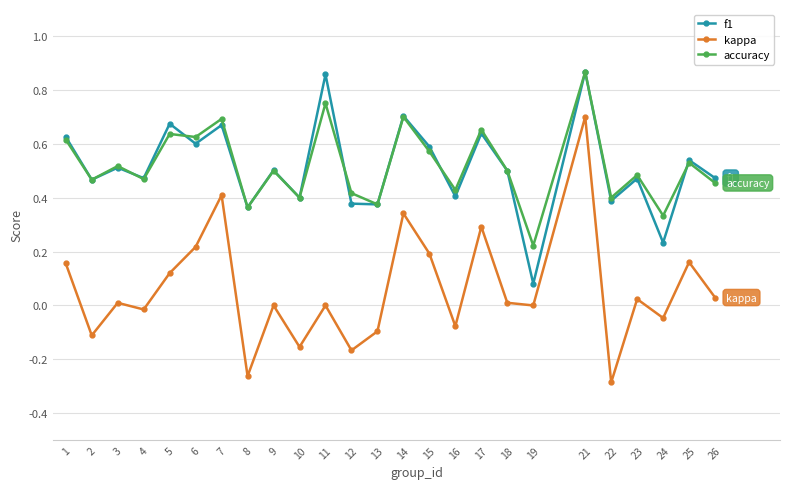

Which category has the lowest value in the accuracy series?

19